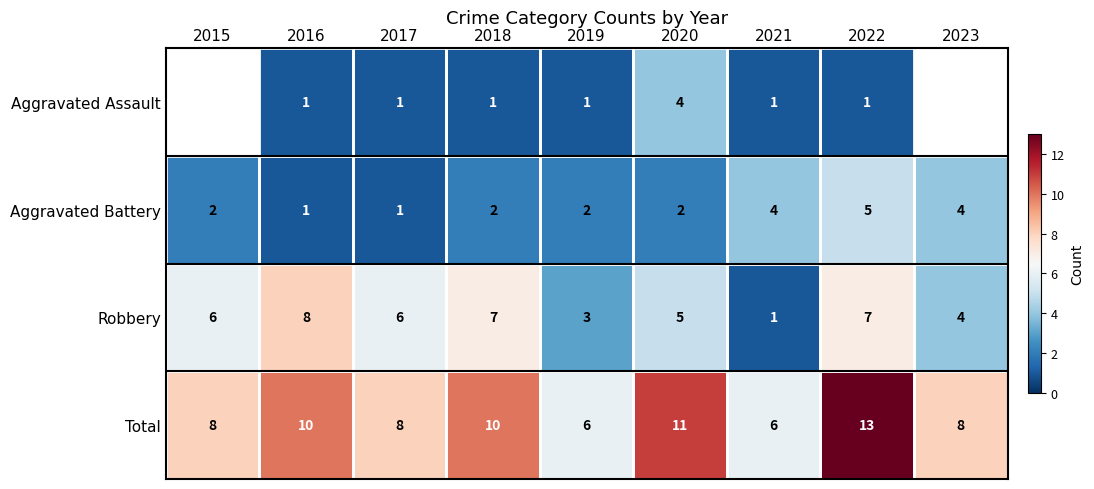

At which label does Robbery reach its minimum?

2021